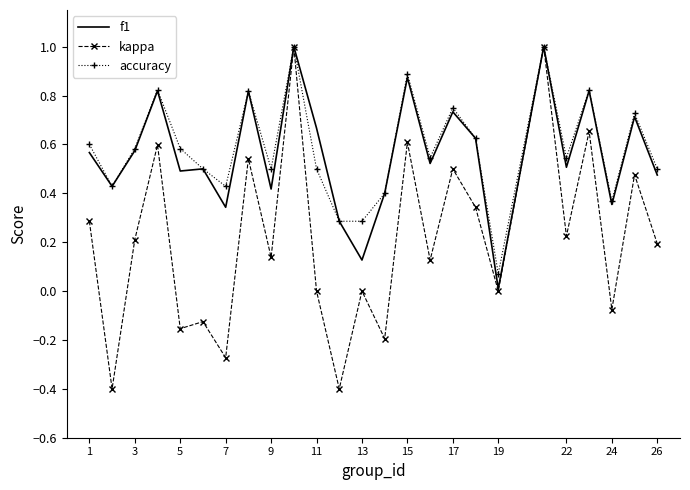

Which series has the widest spread of values?

kappa